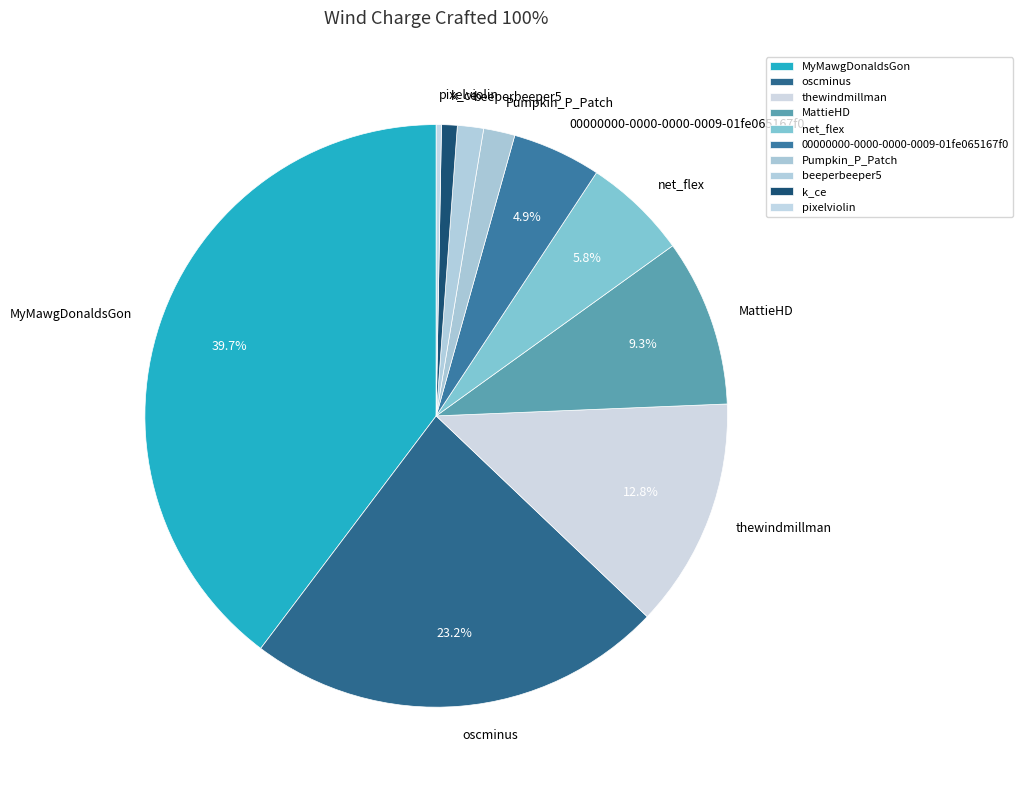

To the nearest percent, what portion does oscminus represent?

23%